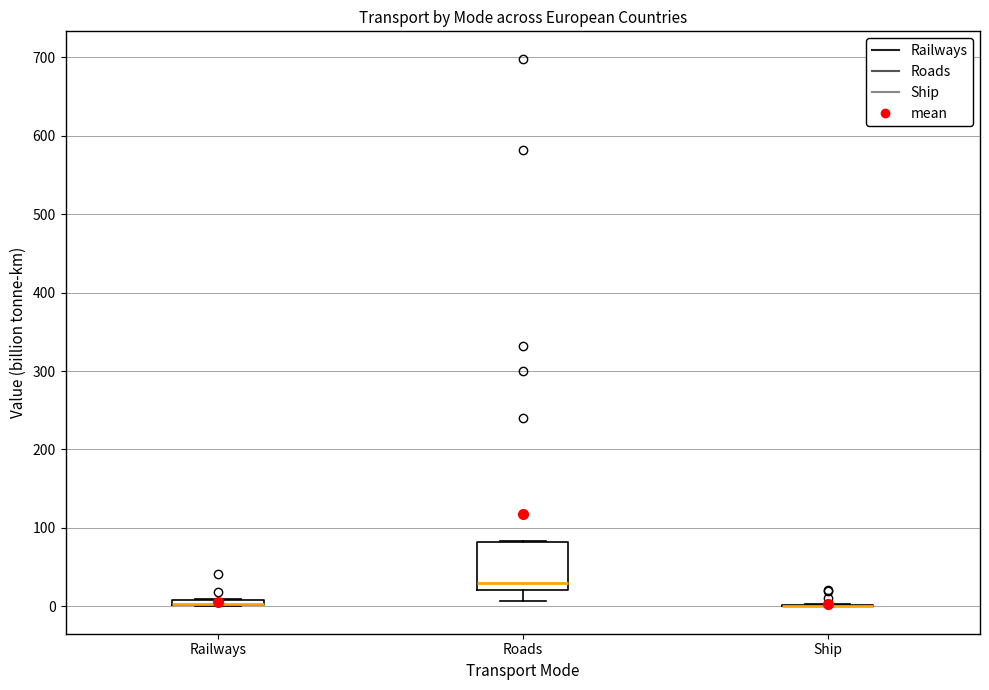

Where is the upper edge of the box for Roads on the y-axis? The values are not printed on the chart, so give them approximately, as read against the axis.

80